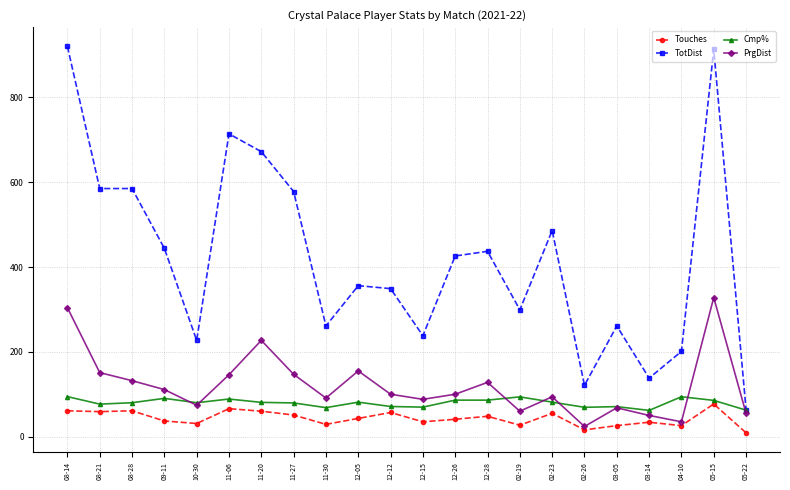

What is the maximum value for Touches?

77.0